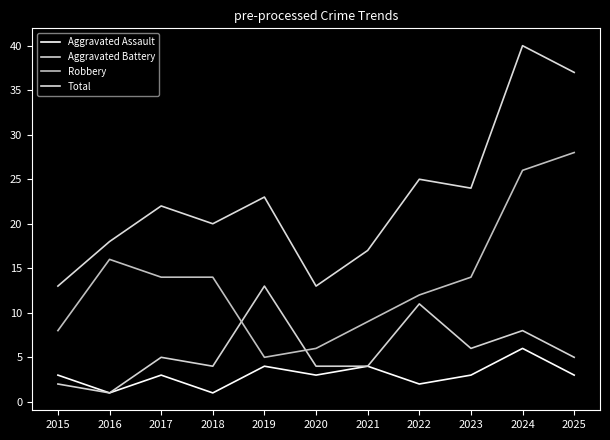

Reading right to left, transcribe all the data shown in this chart.

Aggravated Assault: 2025=3	2024=6	2023=3	2022=2	2021=4	2020=3	2019=4	2018=1	2017=3	2016=1	2015=3
Aggravated Battery: 2025=5	2024=8	2023=6	2022=11	2021=4	2020=4	2019=13	2018=4	2017=5	2016=1	2015=2
Robbery: 2025=28	2024=26	2023=14	2022=12	2021=9	2020=6	2019=5	2018=14	2017=14	2016=16	2015=8
Total: 2025=37	2024=40	2023=24	2022=25	2021=17	2020=13	2019=23	2018=20	2017=22	2016=18	2015=13